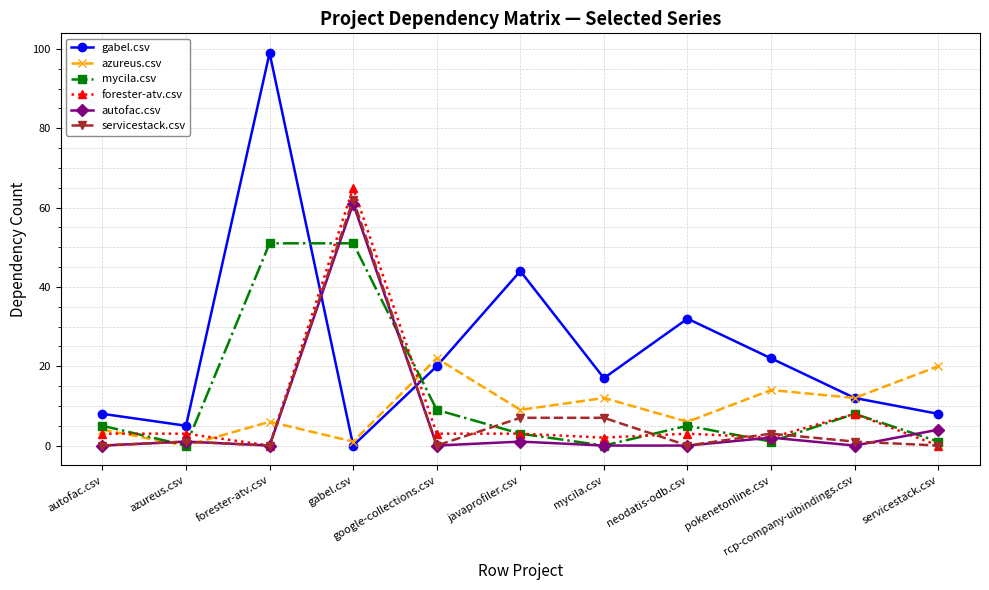

True or false: servicestack.csv has a value of 62 at gabel.csv.

True